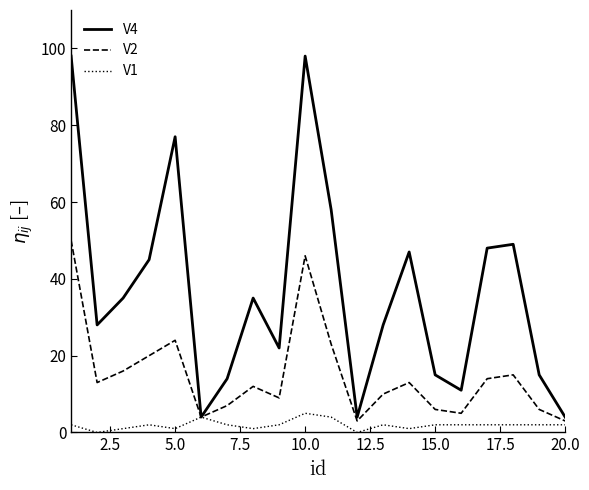

Which series has the largest range (max minus min)?

V4